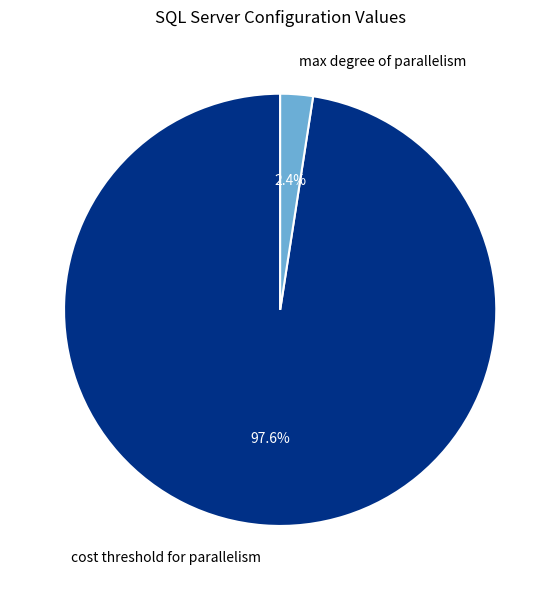

What is the total percentage of max degree of parallelism and cost threshold for parallelism?

100.0%